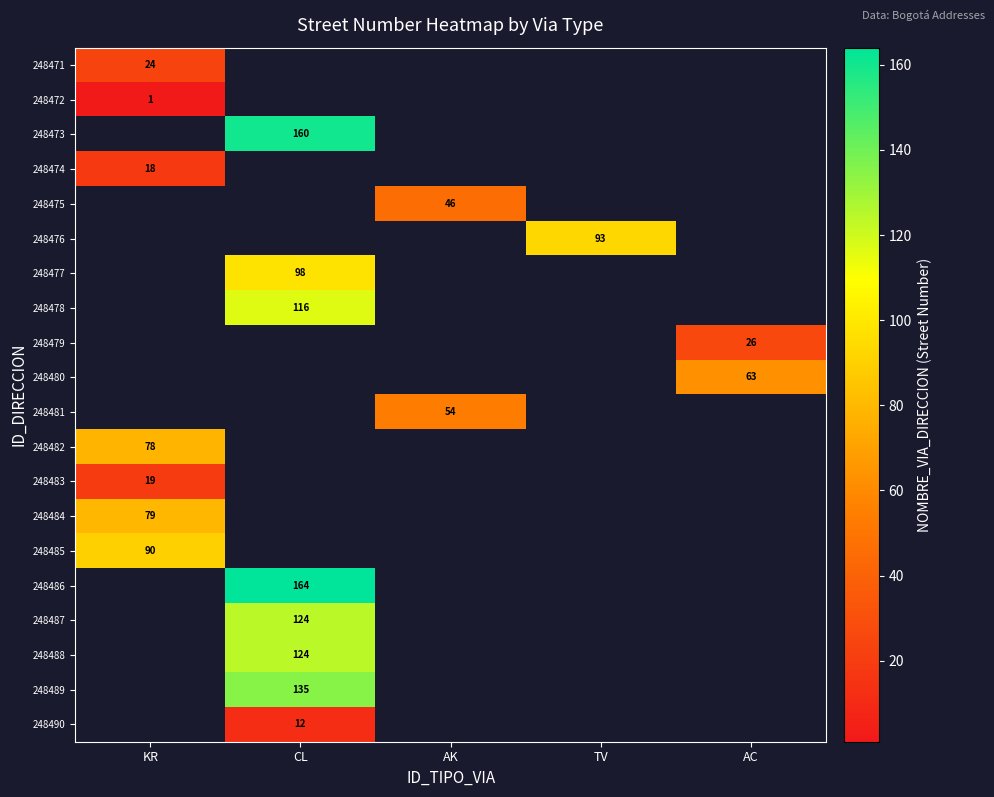

Is it true that 248475 equals 46 at AK?

True